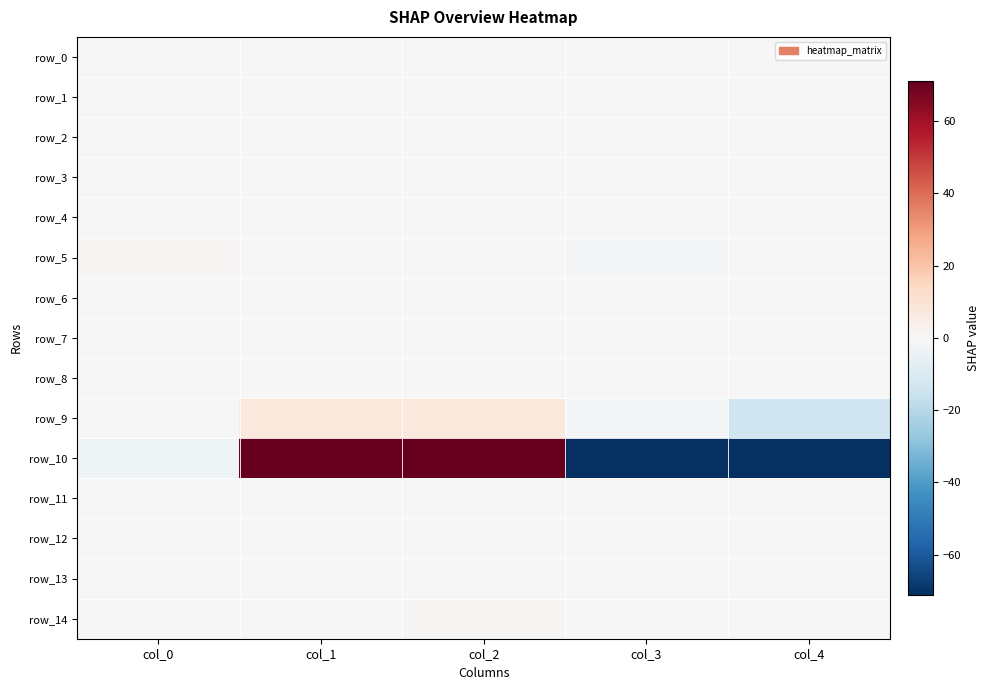

What is the approximate value of row_10 at col_0?

-2.9